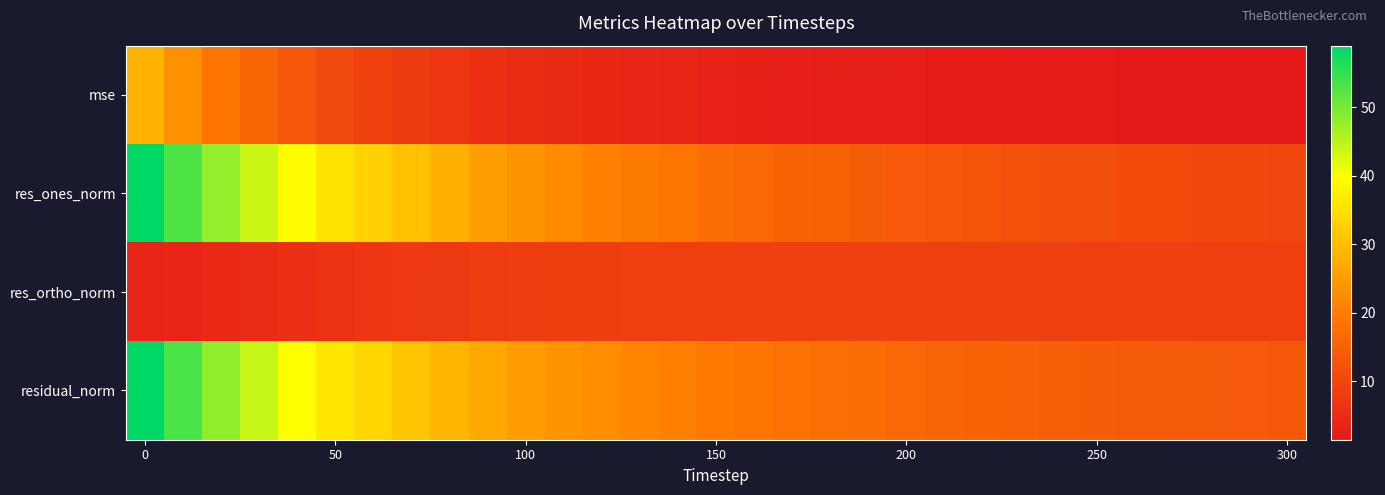

Rank the series by their maximum value, from highest to lowest.

residual_norm, res_ones_norm, mse, res_ortho_norm